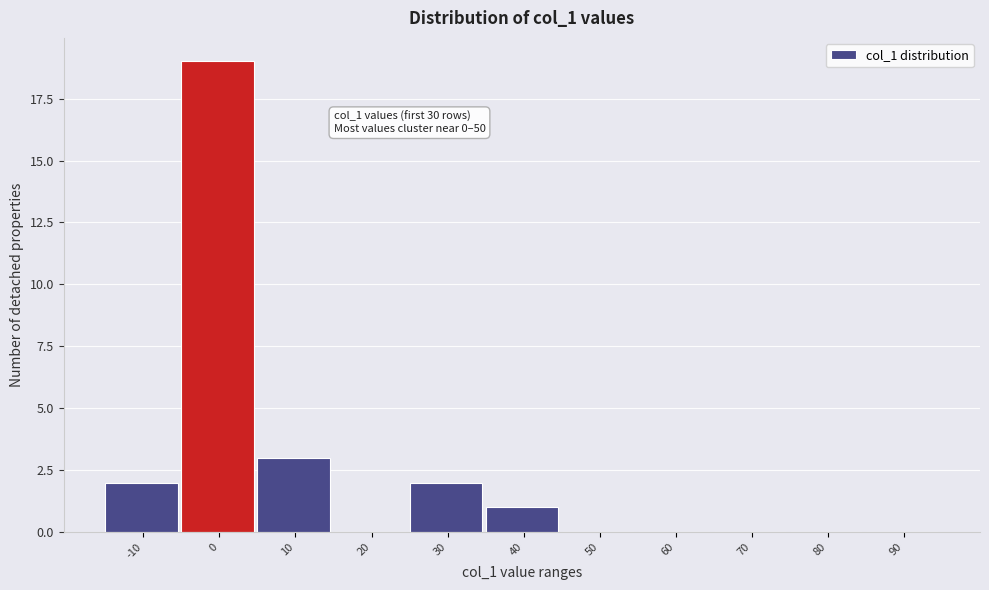

Reading left to right, list all the values displayed in this chart.

-10=2	0=19	10=3	20=0	30=2	40=1	50=0	60=0	70=0	80=0	90=0